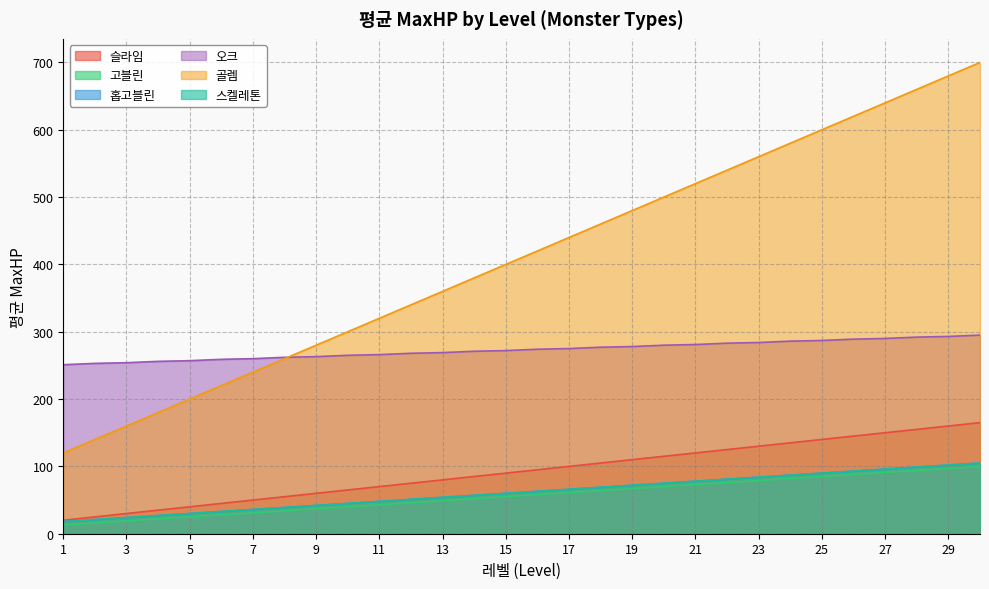

The value of 스켈레톤 at 12 is 79. True or false?

False